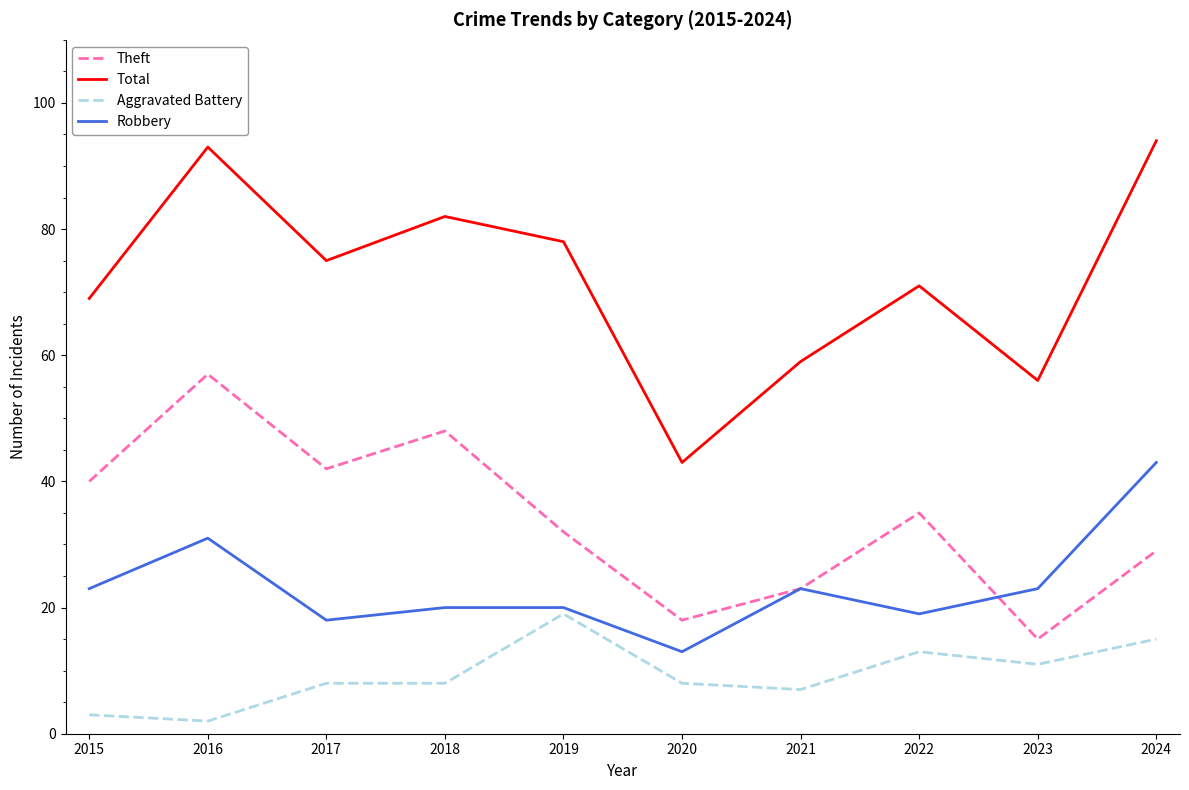

Rank the series by their average value, from lowest to highest.

Aggravated Battery, Robbery, Theft, Total